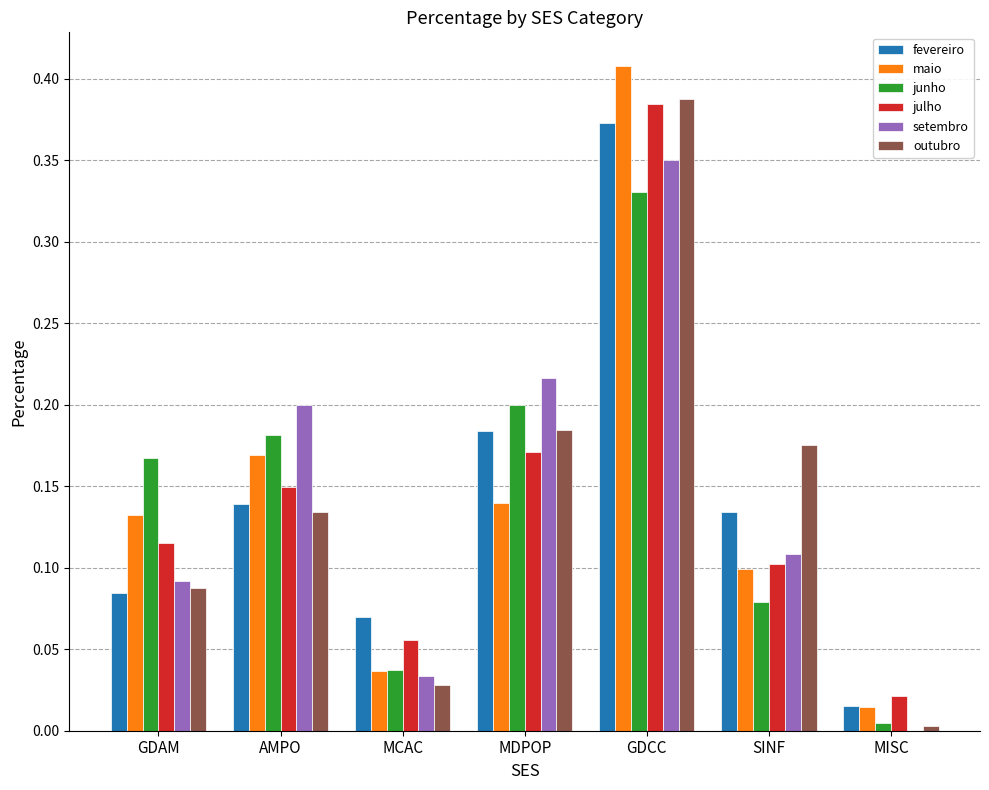

Where is junho nearest to the value 0?

MISC